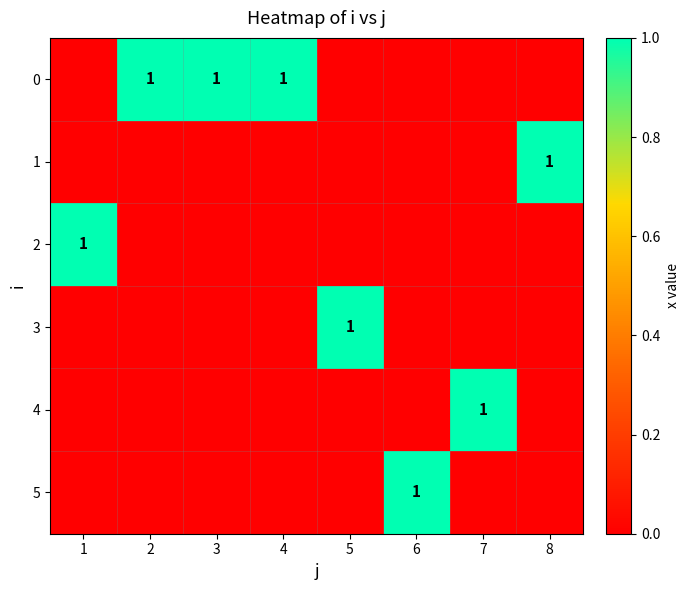

The value of 4 at 7 is 2. True or false?

False